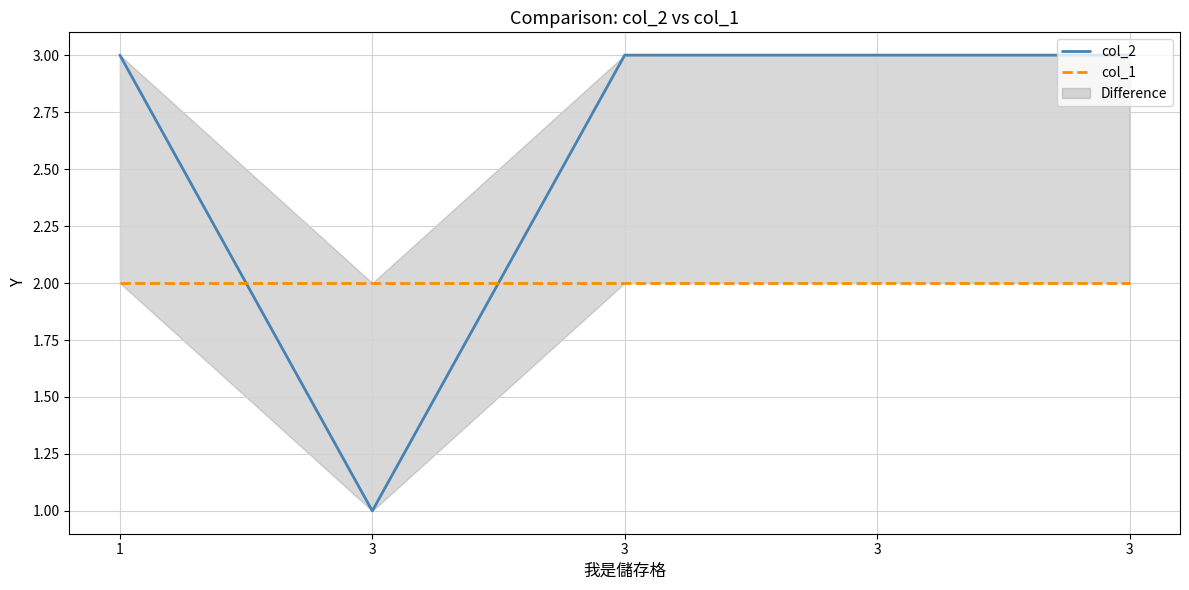

True or false: col_1 has a value of 2 at 3.

True